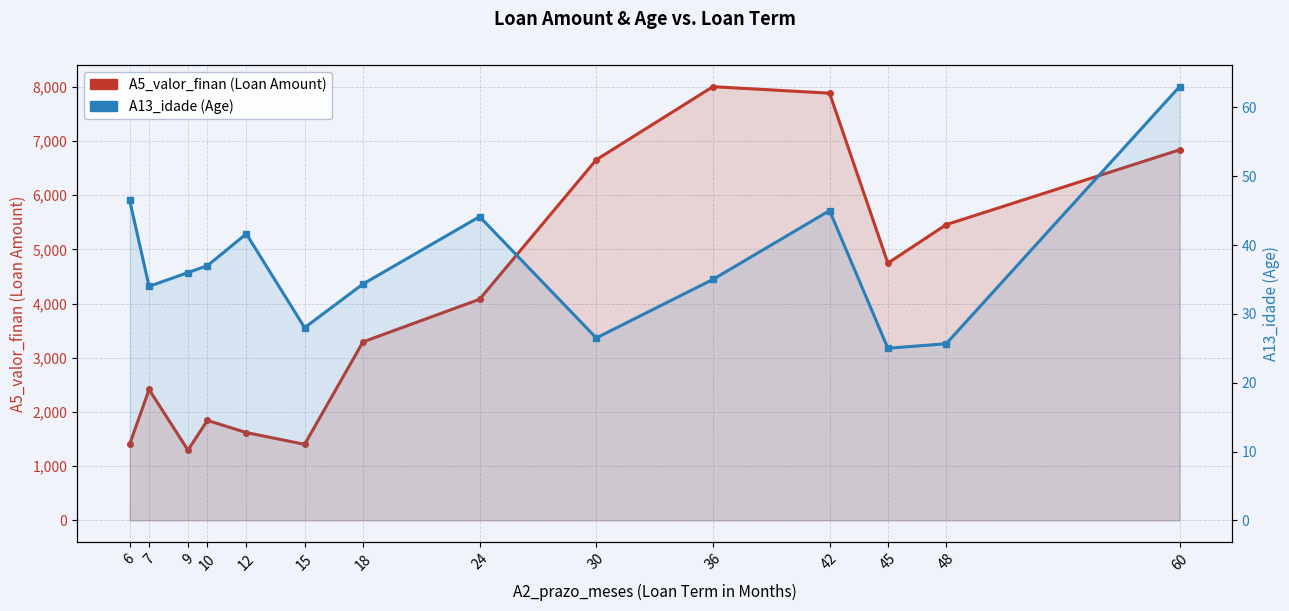

How many data points does each series have?

14